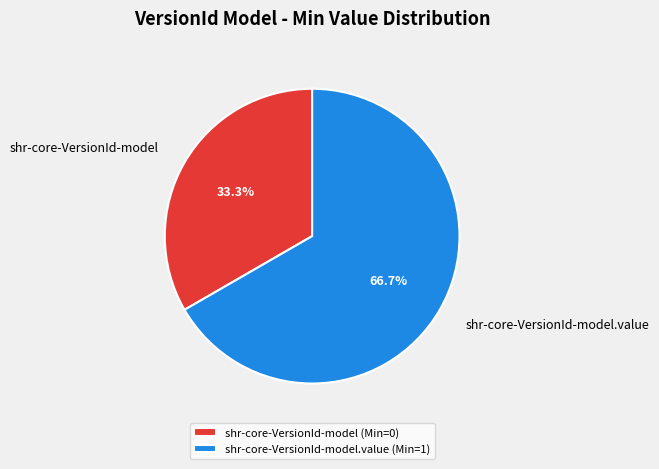

True or false: shr-core-VersionId-model.value accounts for 94% of the total.

False